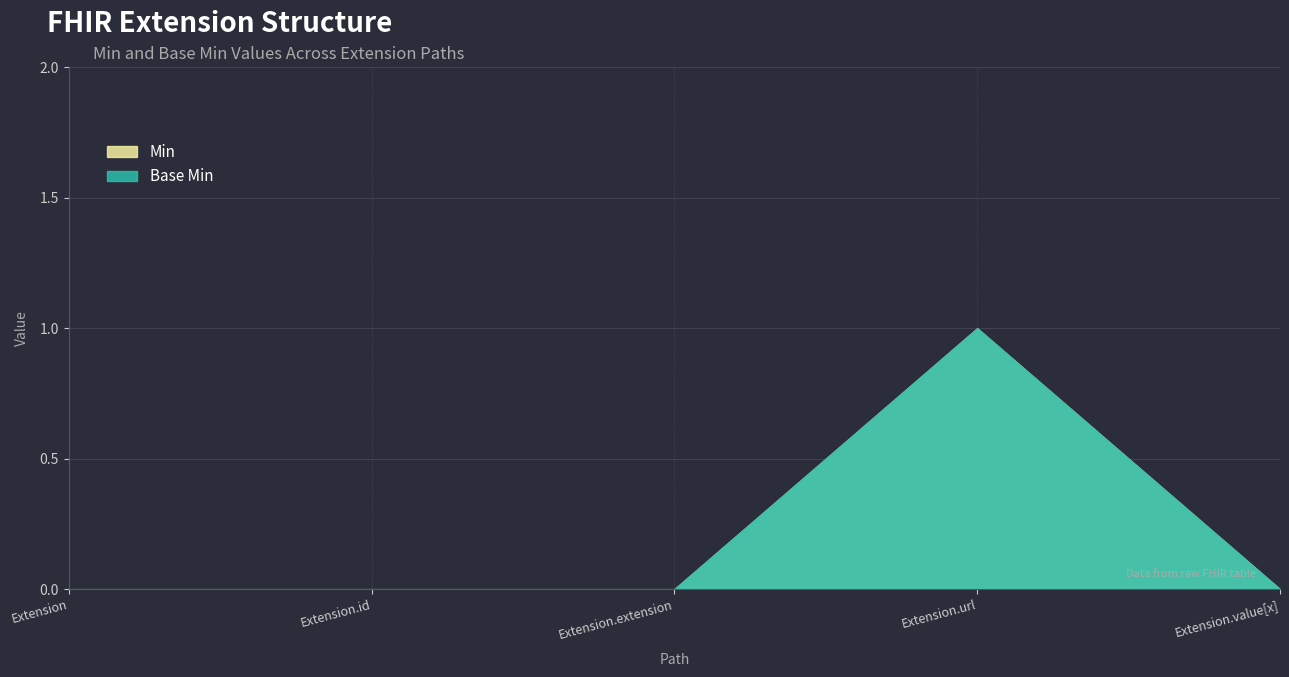

True or false: Min and Base Min cross at least once.

False